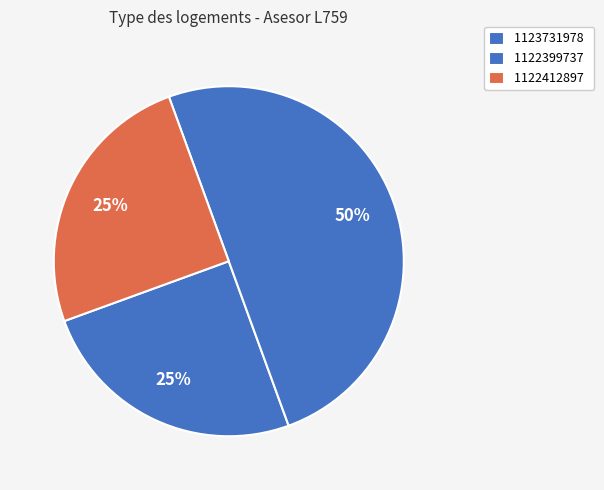

How many slices are in this pie chart?

3